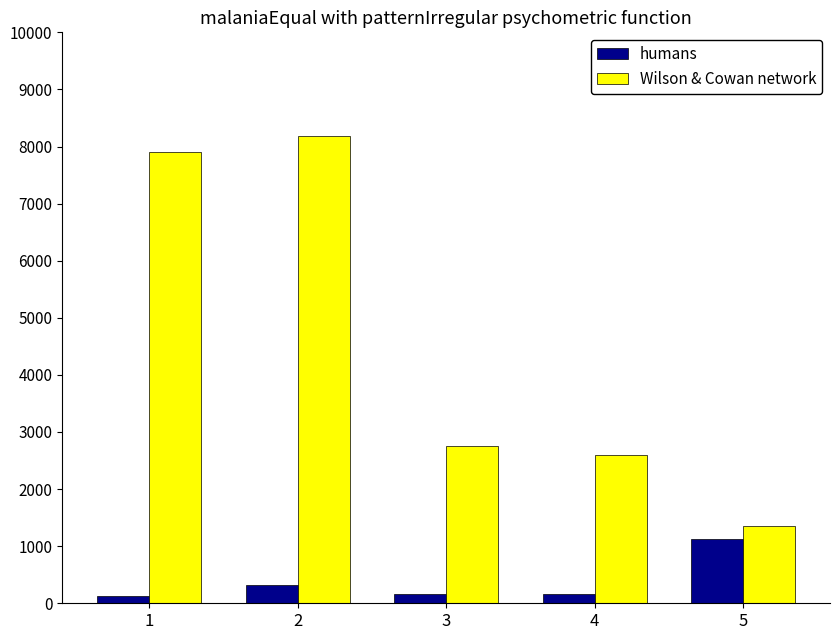

What is the highest value of the Wilson & Cowan network series?

8190.3